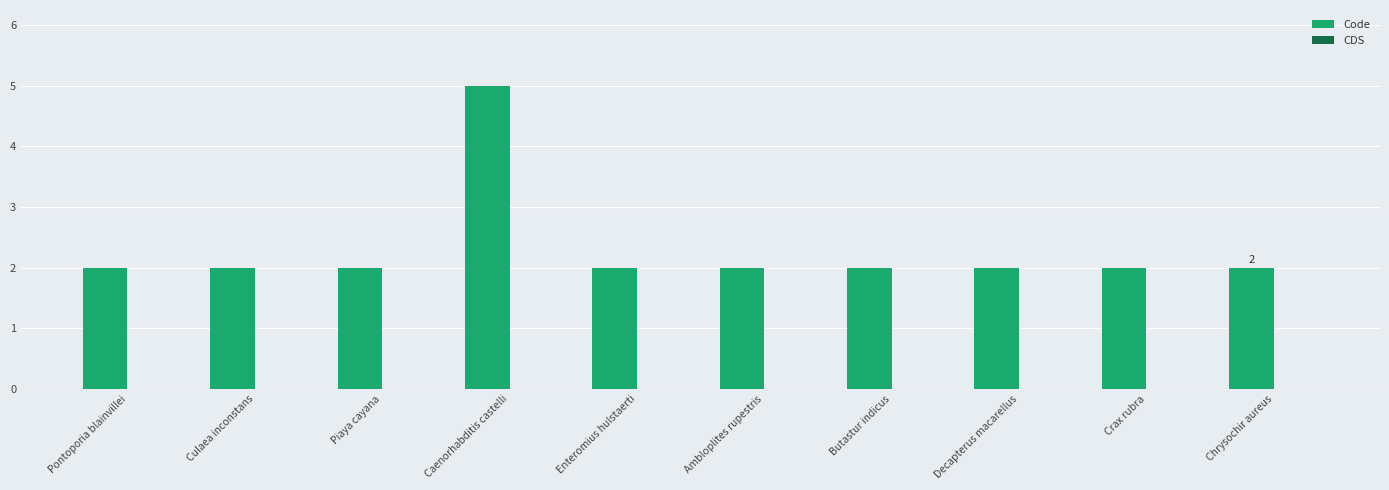

True or false: the data shows 2 at Pontoporia blainvillei.

True